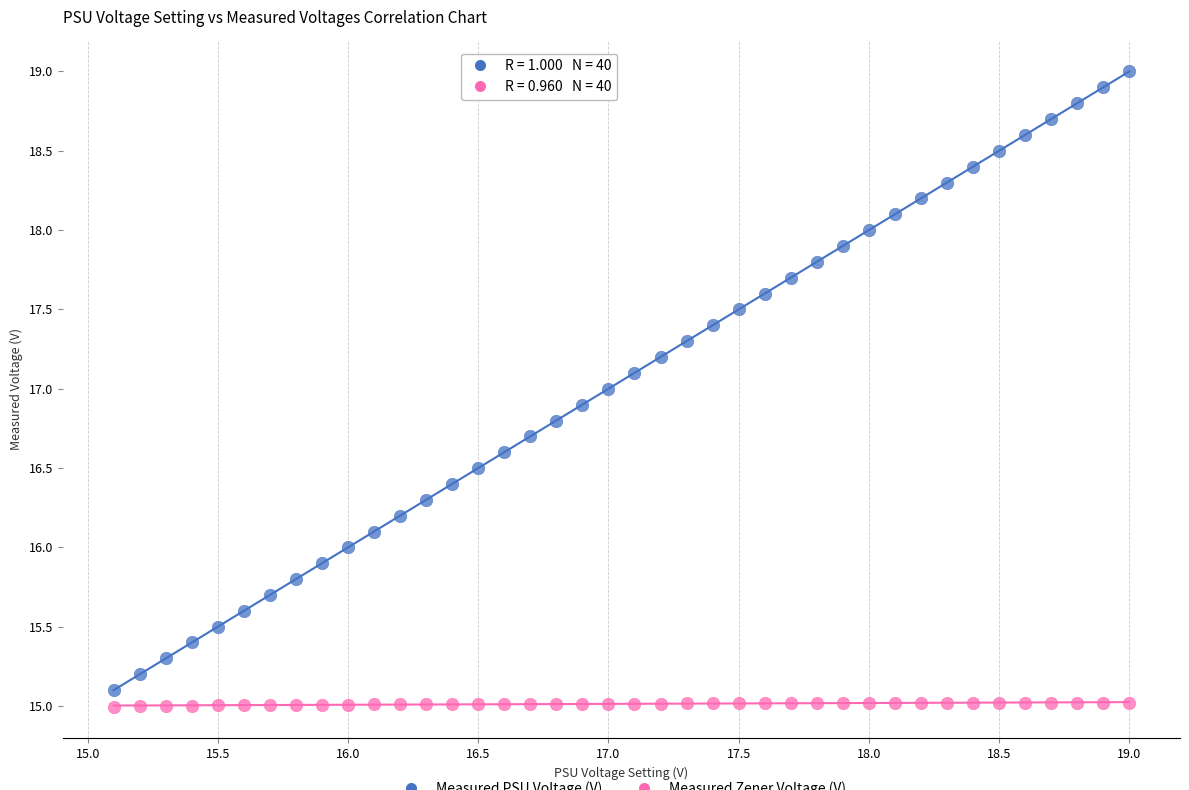

Across all data points, what is the range of Y values (max minus min)?

4.0